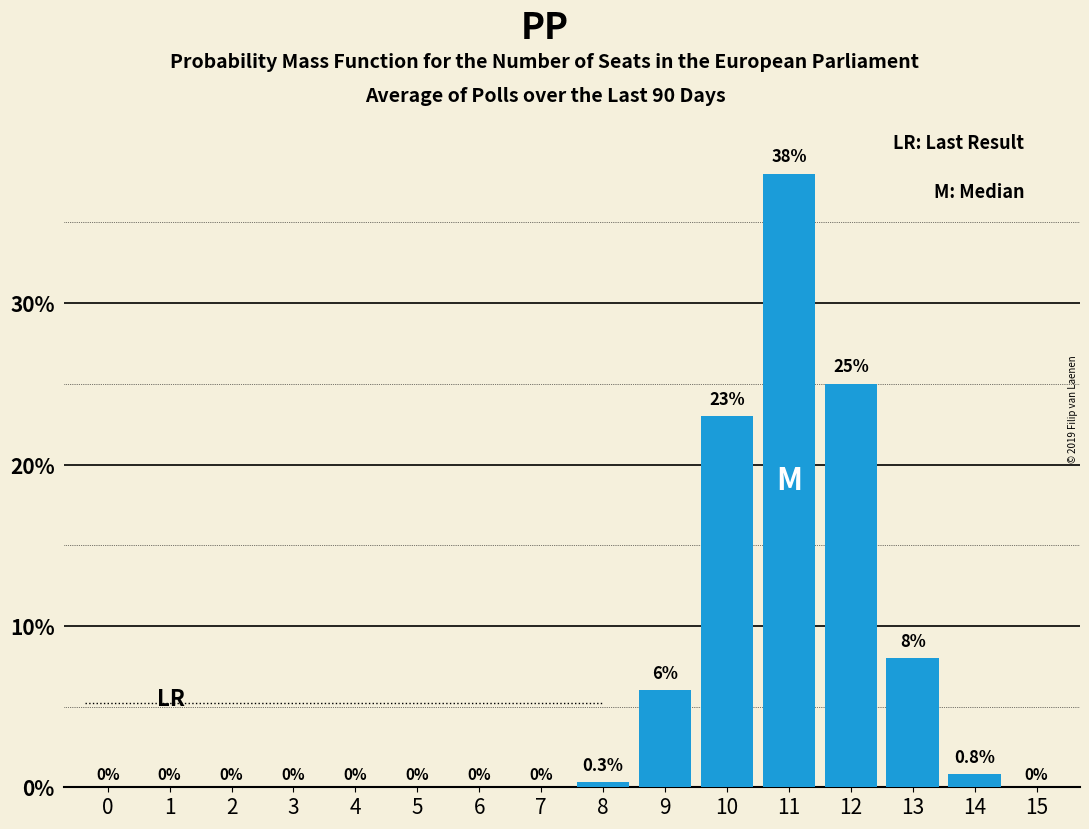

Reading left to right, transcribe all the data shown in this chart.

0=0.0	1=0.0	2=0.0	3=0.0	4=0.0	5=0.0	6=0.0	7=0.0	8=0.3	9=6.0	10=23.0	11=38.0	12=25.0	13=8.0	14=0.8	15=0.0